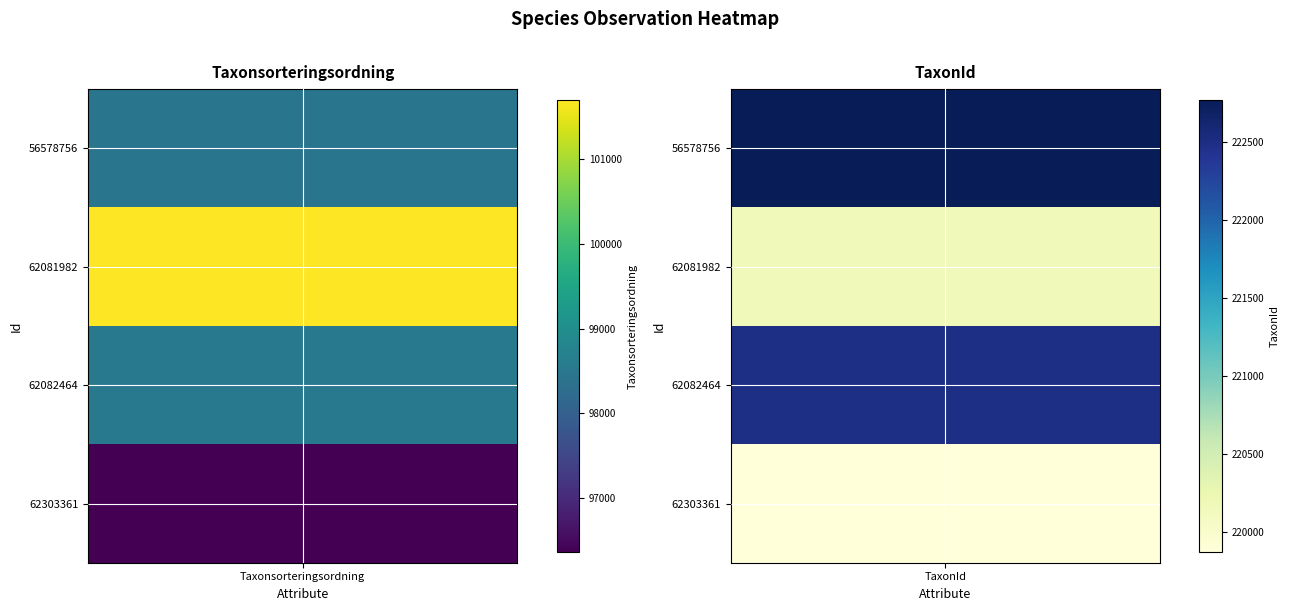

Which series has the largest range (max minus min)?

56578756